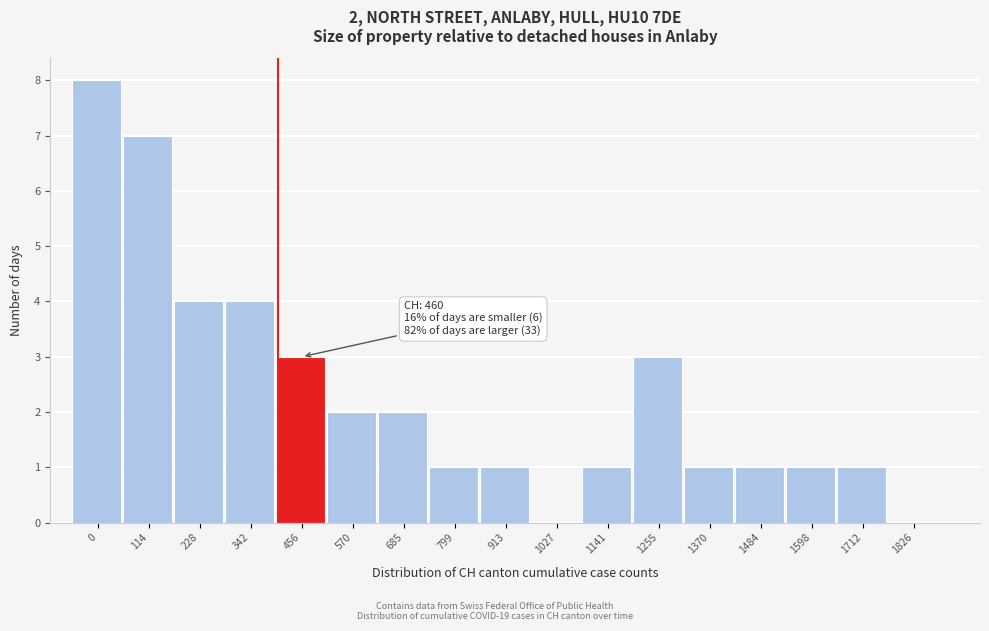

Reading left to right, extract all data points from this chart.

0=8	114=7	228=4	342=4	456=3	570=2	685=2	799=1	913=1	1027=0	1141=1	1255=3	1370=1	1484=1	1598=1	1712=1	1826=0